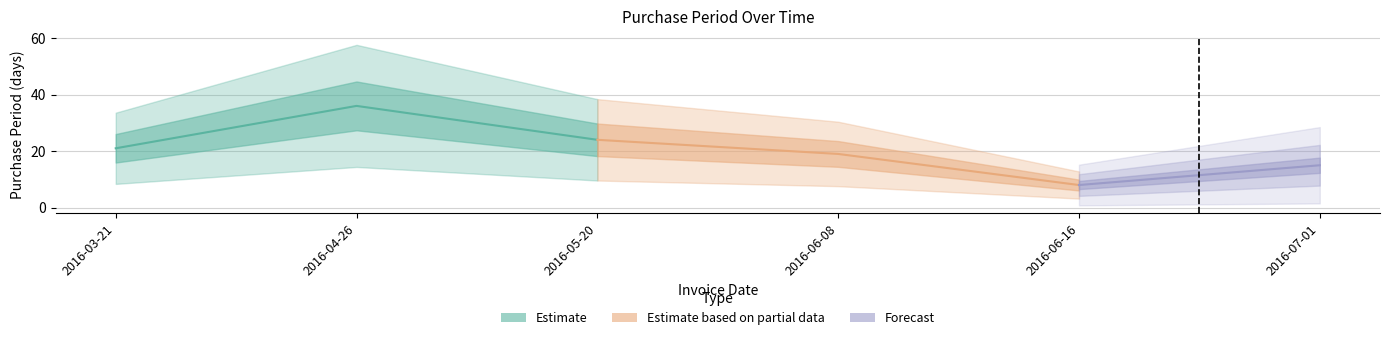

Reading left to right, extract all data points from this chart.

2016-03-21=21	2016-04-26=36	2016-05-20=24	2016-06-08=19	2016-06-16=8	2016-07-01=15